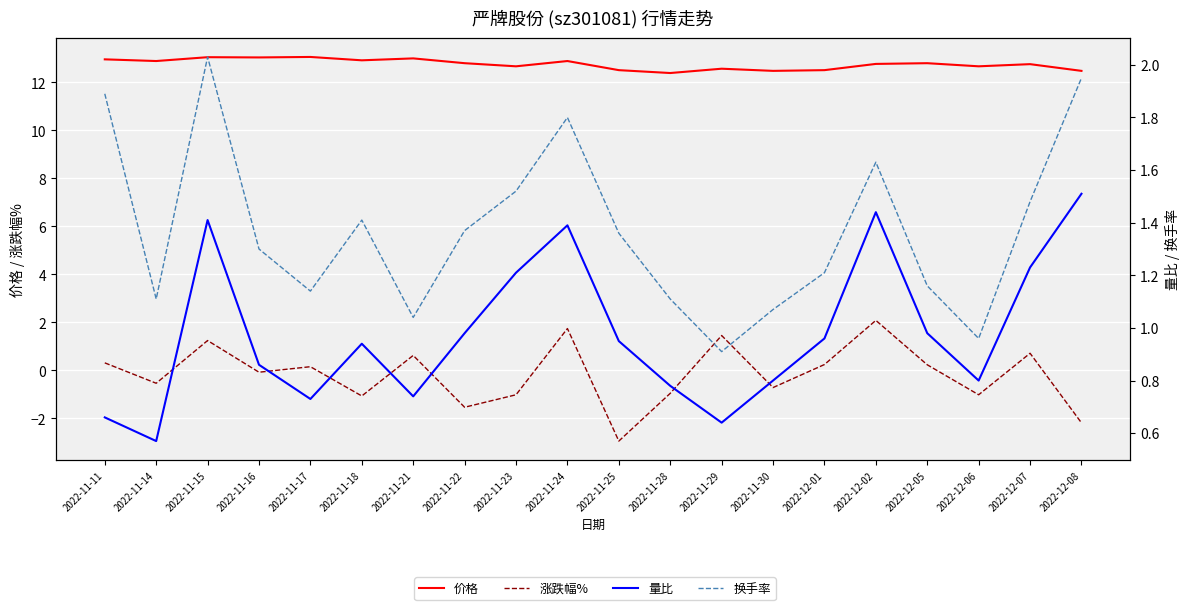

The value of 涨跌幅% at 2022-12-02 is 3.2. True or false?

False